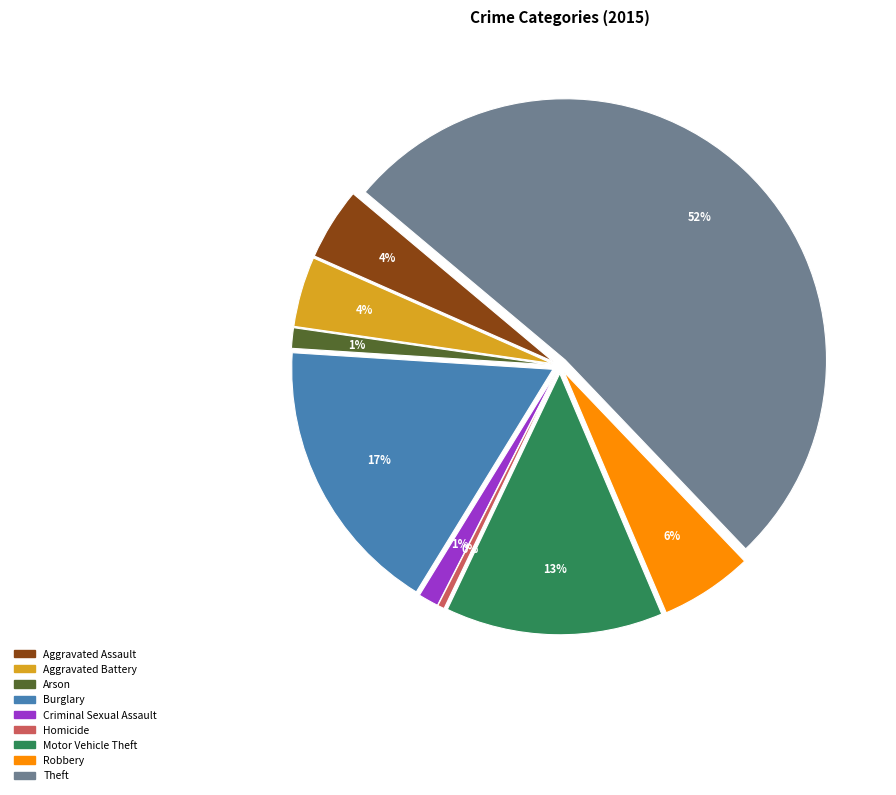

Which category has the biggest portion of the pie?

Theft